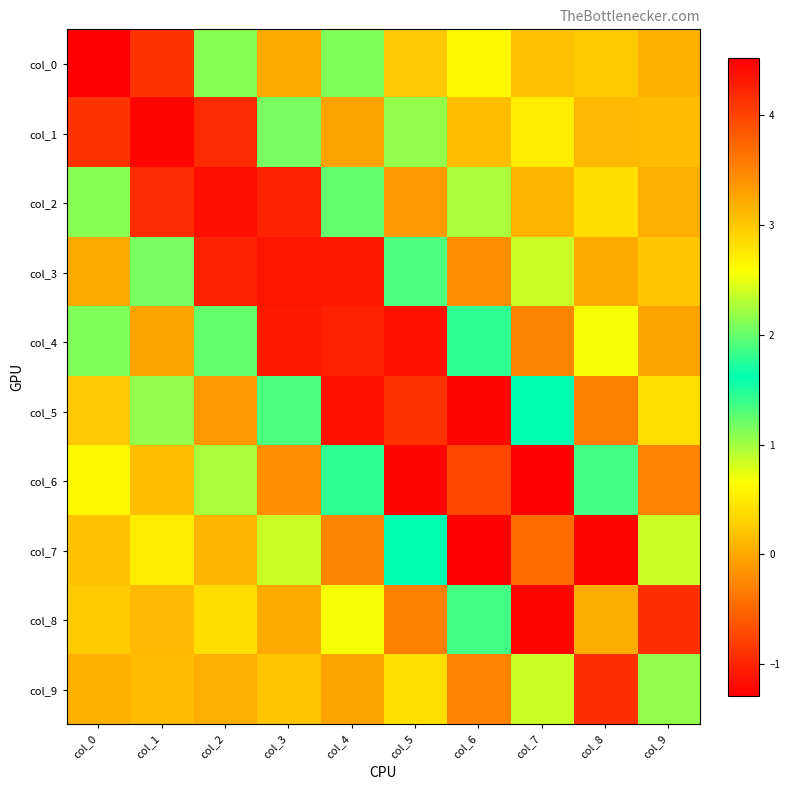

Reading right to left, what are all the values shown in this chart?

col_0: col_9=0.1	col_8=0.3	col_7=0.2	col_6=0.6	col_5=0.2	col_4=1.1	col_3=0.0	col_2=2.1	col_1=-0.9	col_0=4.5
col_1: col_9=0.1	col_8=0.1	col_7=0.5	col_6=0.2	col_5=1.1	col_4=-0.0	col_3=2.1	col_2=-0.9	col_1=4.5	col_0=-0.9
col_2: col_9=0.0	col_8=0.4	col_7=0.1	col_6=1.0	col_5=-0.1	col_4=2.0	col_3=-1.0	col_2=4.4	col_1=-0.9	col_0=2.1
col_3: col_9=0.2	col_8=0.0	col_7=0.8	col_6=-0.2	col_5=1.9	col_4=-1.1	col_3=4.3	col_2=-1.0	col_1=2.1	col_0=0.0
col_4: col_9=-0.0	col_8=0.7	col_7=-0.3	col_6=1.8	col_5=-1.2	col_4=4.2	col_3=-1.1	col_2=2.0	col_1=-0.0	col_0=1.1
col_5: col_9=0.4	col_8=-0.3	col_7=1.6	col_6=-1.2	col_5=4.1	col_4=-1.2	col_3=1.9	col_2=-0.1	col_1=1.1	col_0=0.2
col_6: col_9=-0.3	col_8=1.4	col_7=-1.3	col_6=4.0	col_5=-1.2	col_4=1.8	col_3=-0.2	col_2=1.0	col_1=0.2	col_0=0.6
col_7: col_9=0.8	col_8=-1.2	col_7=3.7	col_6=-1.3	col_5=1.6	col_4=-0.3	col_3=0.8	col_2=0.1	col_1=0.5	col_0=0.2
col_8: col_9=-0.9	col_8=3.2	col_7=-1.2	col_6=1.4	col_5=-0.3	col_4=0.7	col_3=0.0	col_2=0.4	col_1=0.1	col_0=0.3
col_9: col_9=2.2	col_8=-0.9	col_7=0.8	col_6=-0.3	col_5=0.4	col_4=-0.0	col_3=0.2	col_2=0.0	col_1=0.1	col_0=0.1